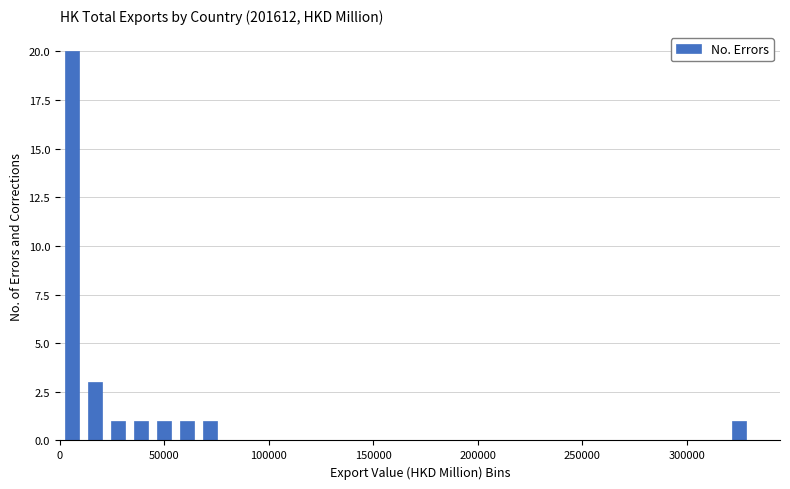

Read against the x-axis, roughly where is the centre of the tallest bar?

5000